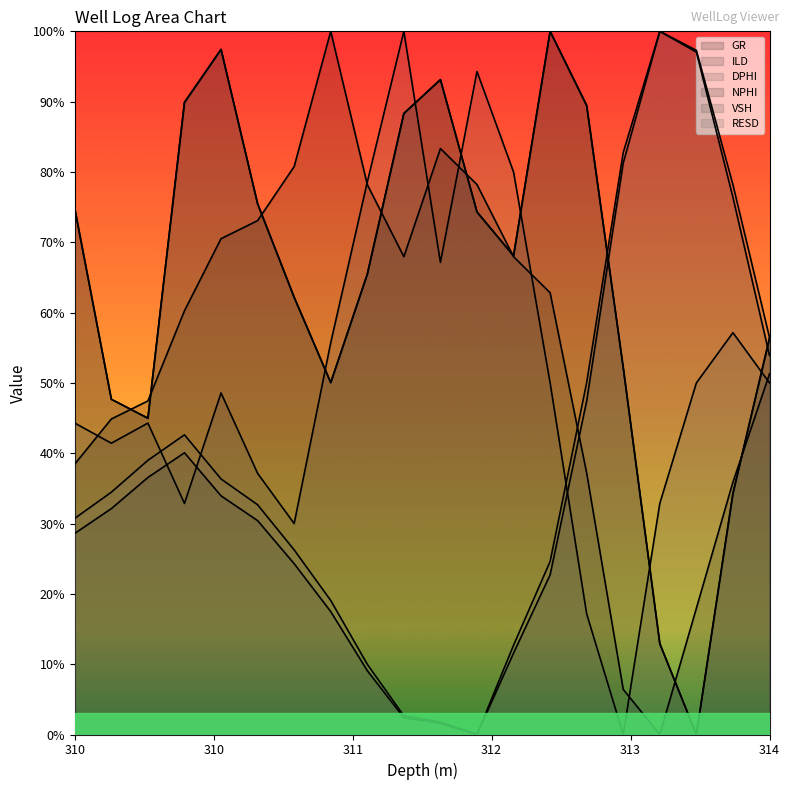

Which series has the largest range (max minus min)?

GR